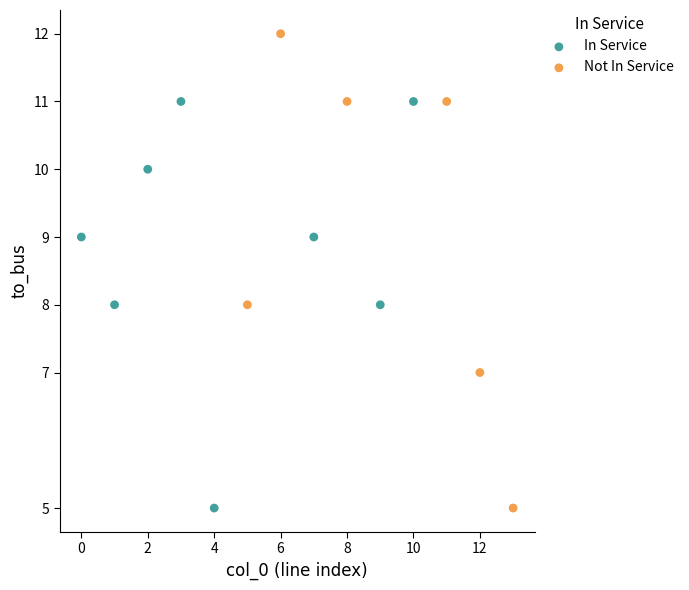

Which series reaches the maximum Y coordinate?

Not In Service